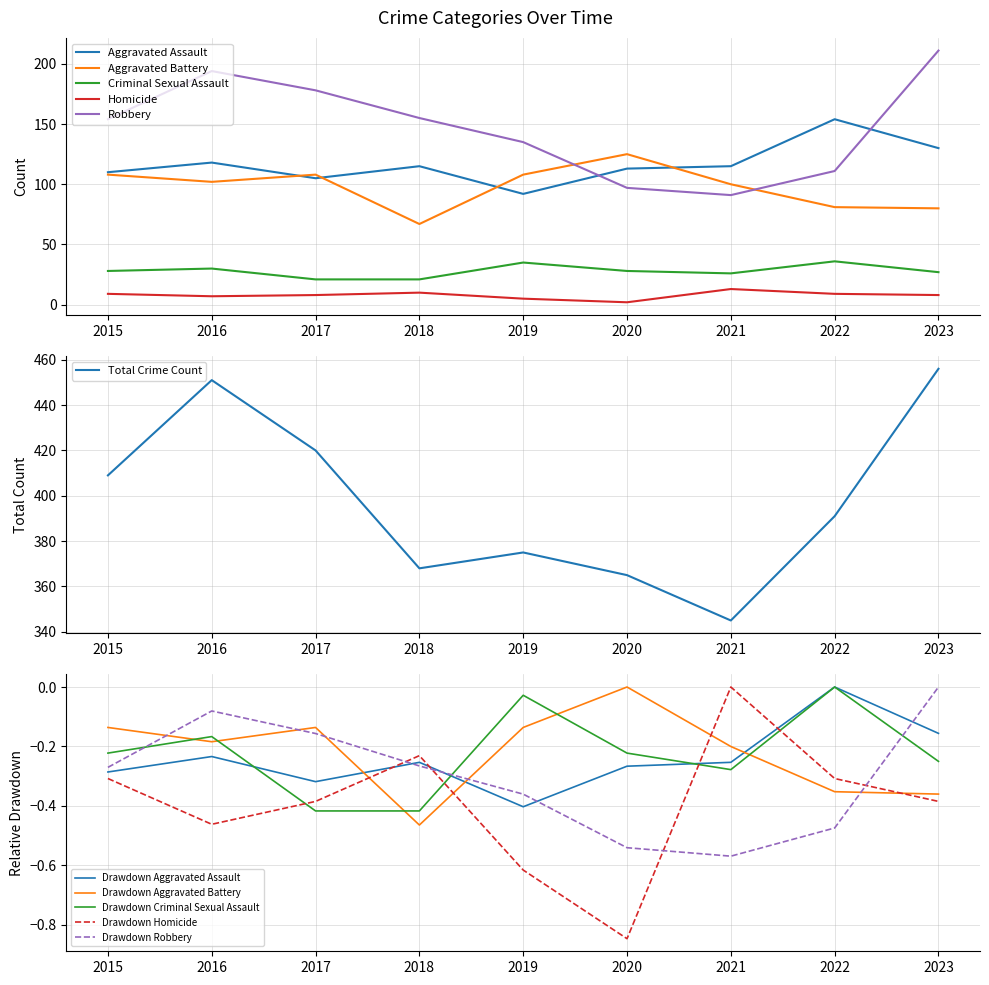

What is the spread (max minus min) of values at 2016?

451.5